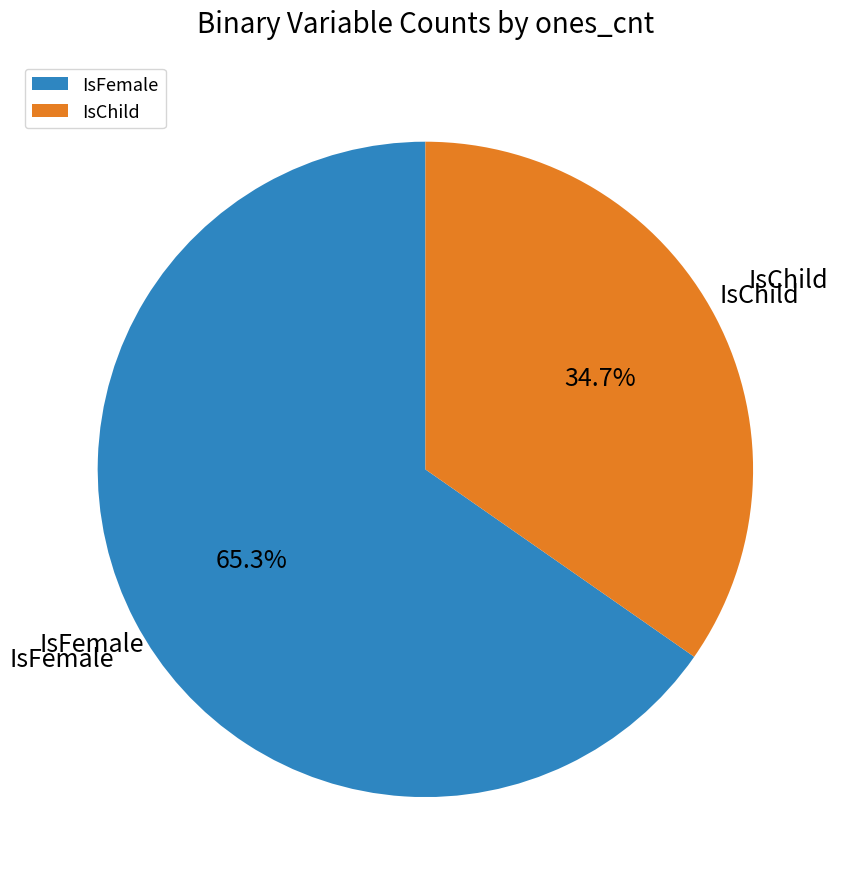

How many segments does this pie chart have?

2